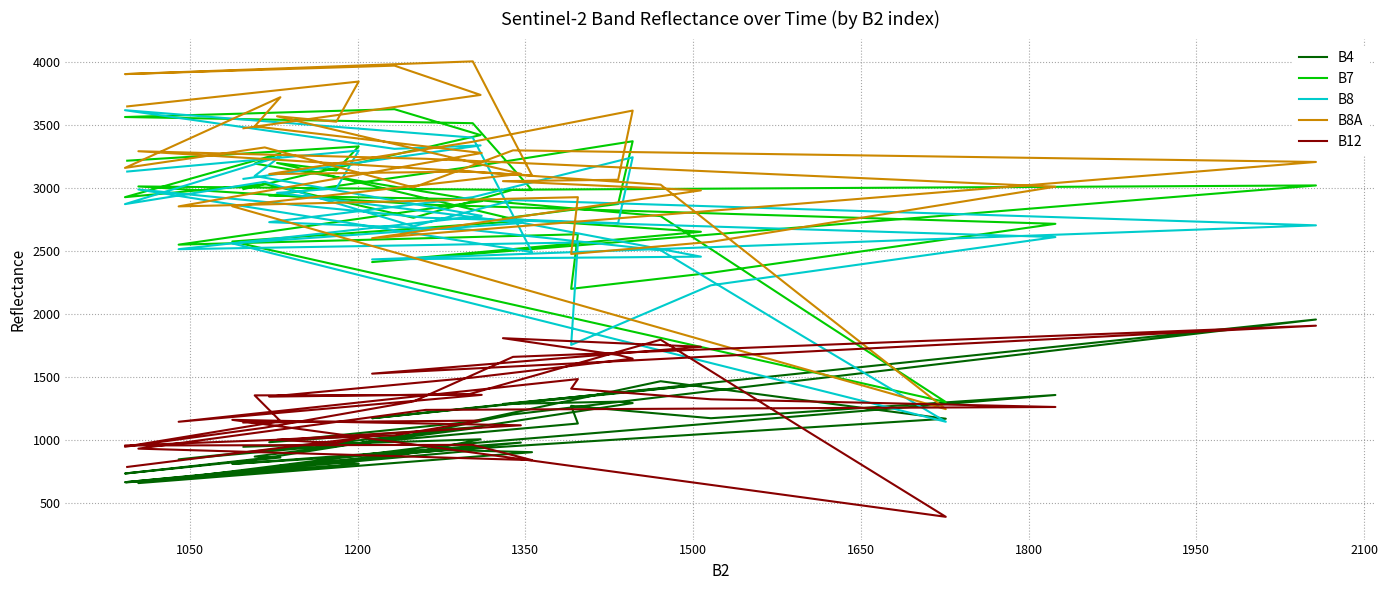

The value of B12 at 1350 is 978. True or false?

True